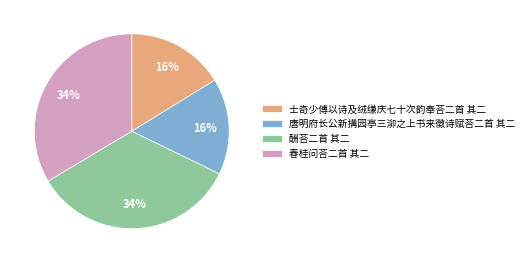

Between 酬荅二首 其二 and 士奇少傅以诗及绒缣庆七十次韵奉荅二首 其二, which is larger?

酬荅二首 其二